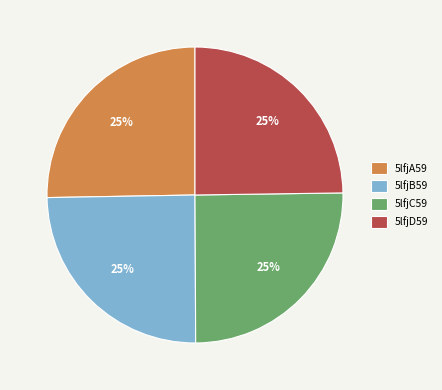

Count the number of slices in the pie.

4